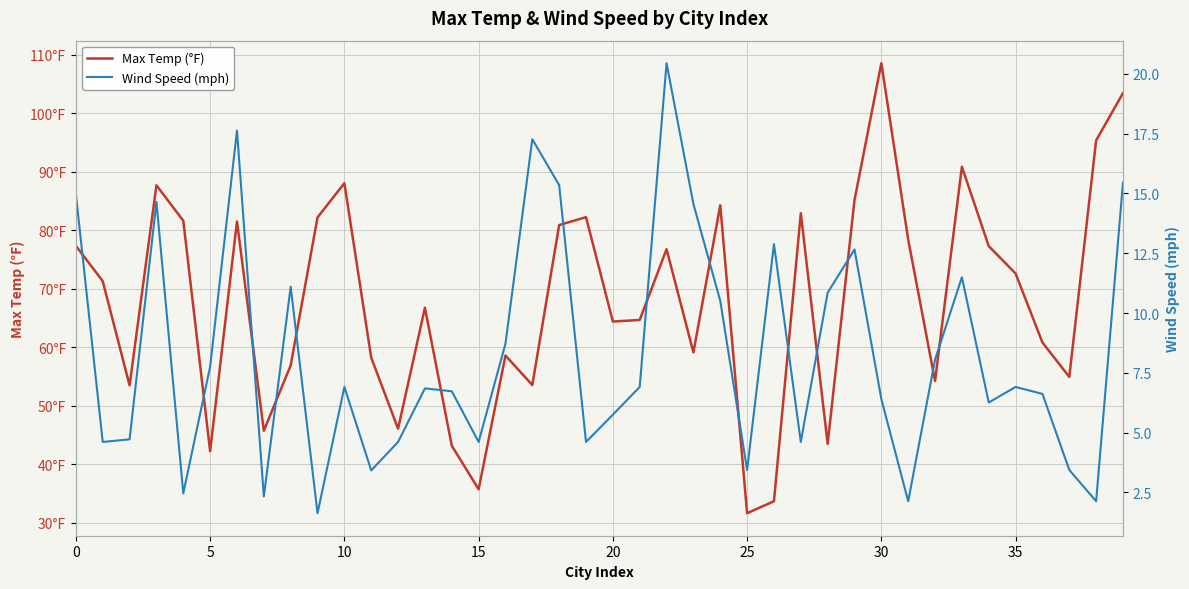

Which category has the lowest value across all series?

9